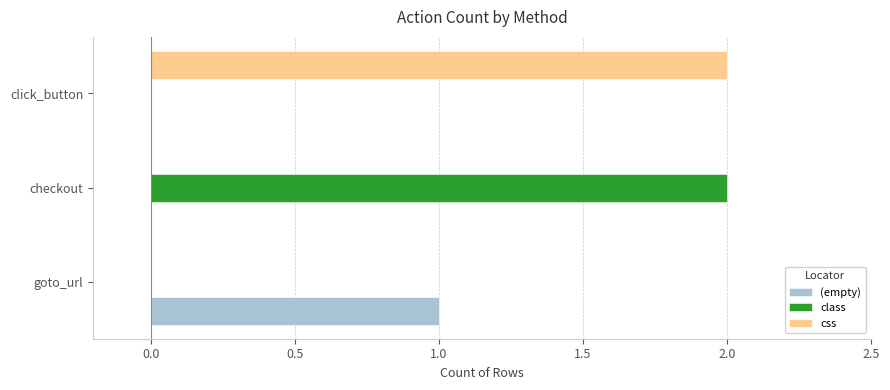

The css series shows 2 at click_button. True or false?

True